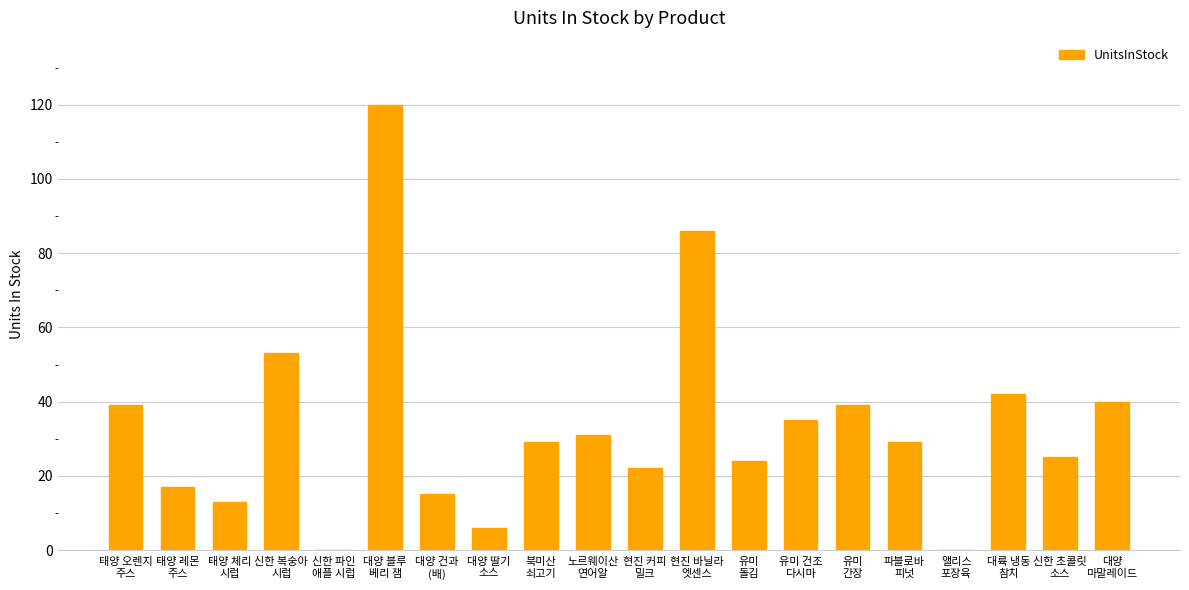

Reading right to left, transcribe all the data shown in this chart.

대양
마말레이드=40	신한 초콜릿
소스=25	대륙 냉동
참치=42	앨리스
포장육=0	파블로바
피넛=29	유미
간장=39	유미 건조
다시마=35	유미
돌김=24	현진 바닐라
엣센스=86	현진 커피
밀크=22	노르웨이산
연어알=31	북미산
쇠고기=29	대양 딸기
소스=6	대양 건과
(배)=15	대양 블루
베리 잼=120	신한 파인
애플 시럽=0	신한 복숭아
시럽=53	태양 체리
시럽=13	태양 레몬
주스=17	태양 오렌지
주스=39